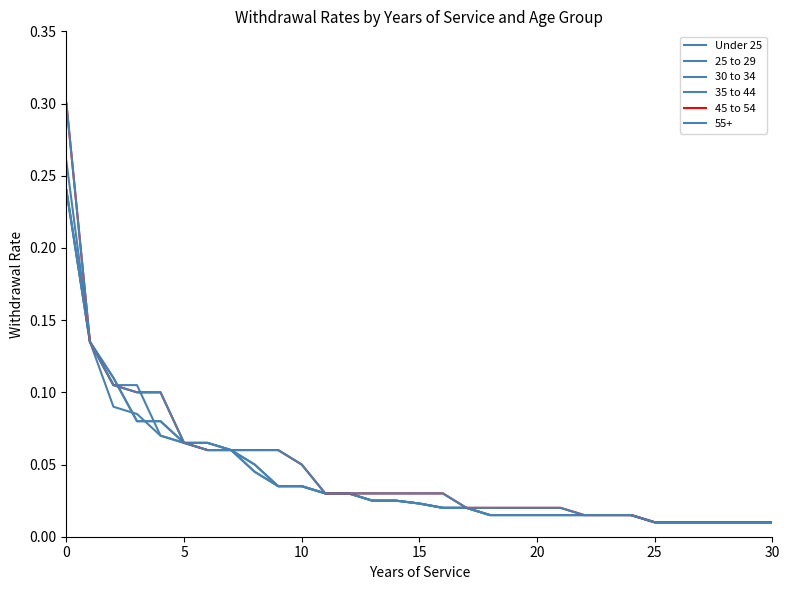

Is this an area chart (filled region under the line)?

No